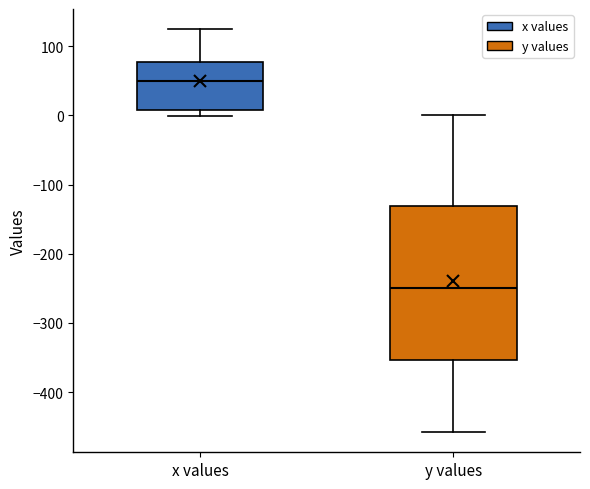

Reading left to right, transcribe this box plot: for each box, give where its median line is, the range the box spans, and where its two whiskers end, as read against the y-axis. The values are not printed on the chart, so give them approximately, as read against the axis.

x values: median 50, box 10 to 80, whiskers 0 to 120
y values: median -250, box -350 to -130, whiskers -460 to 0